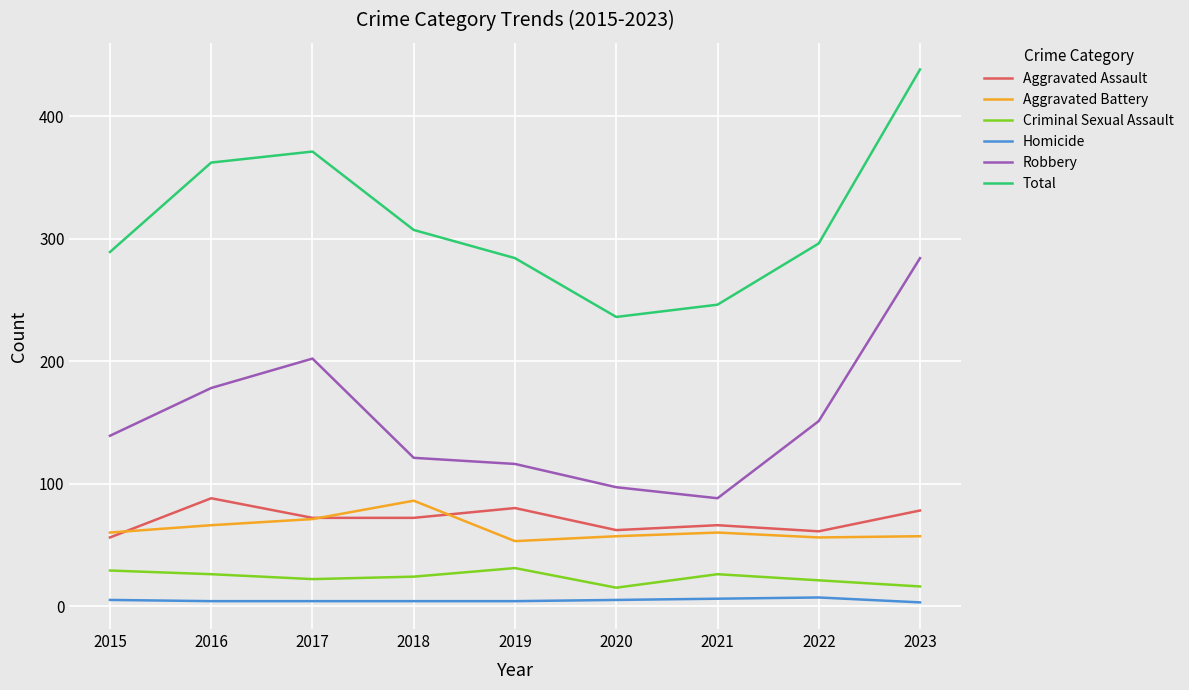

Which category has the highest value across all series?

2023